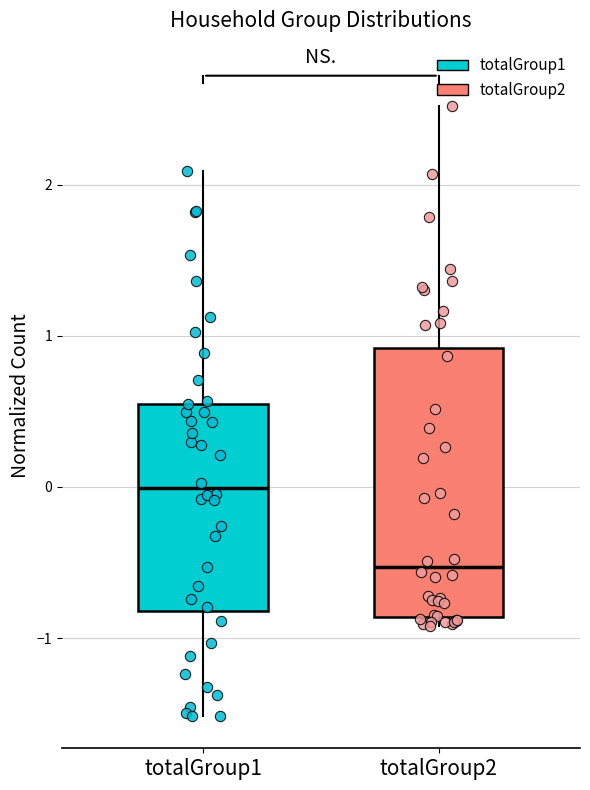

Which box has the highest median line?

totalGroup1